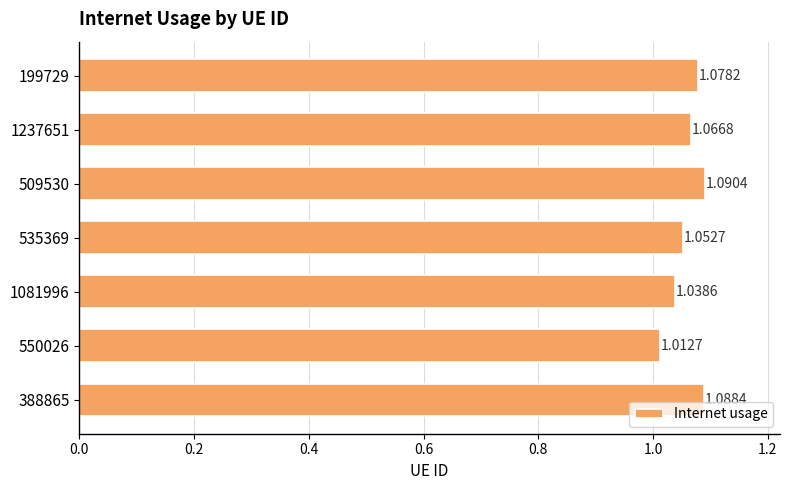

Which has a higher value, 388865 or 1237651?

388865